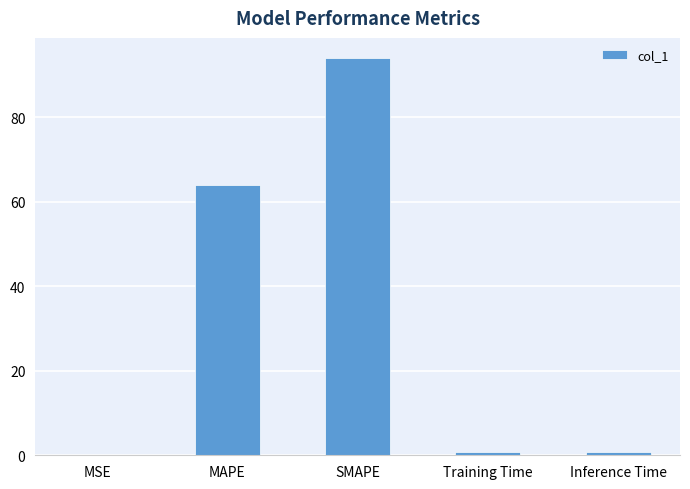

How many series are shown in this chart?

1